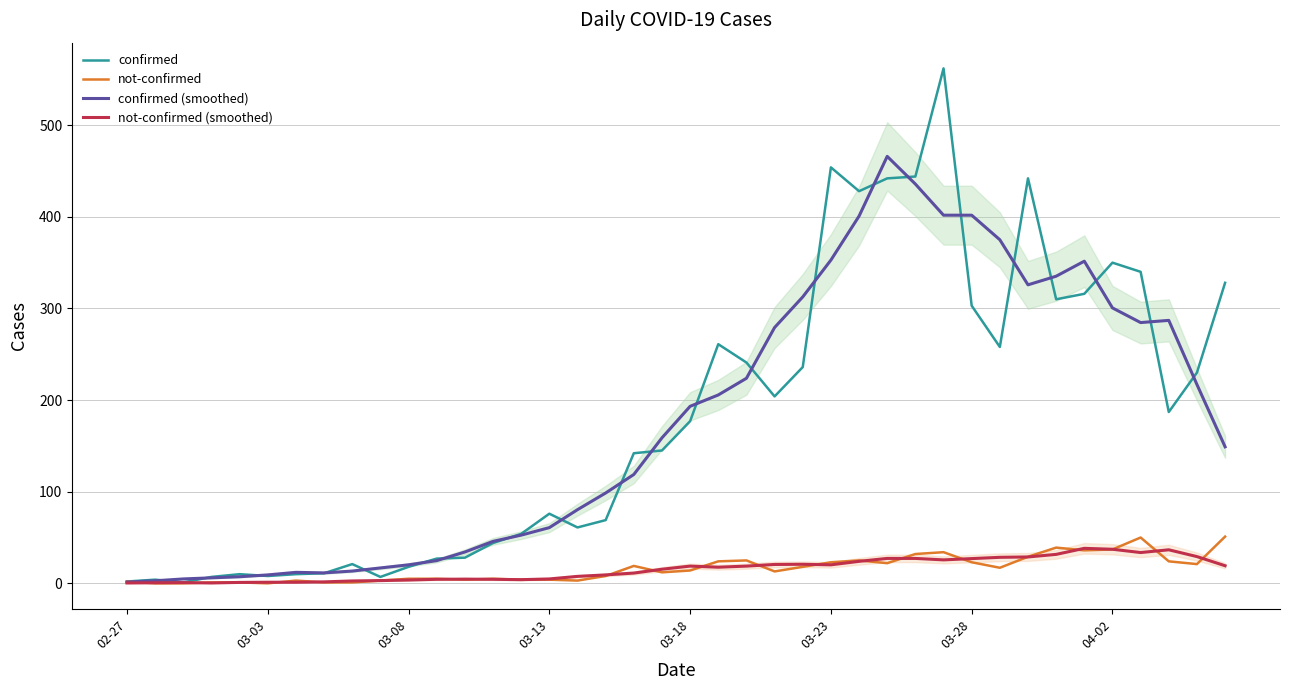

The confirmed series shows 310.8 at 03-18. True or false?

False